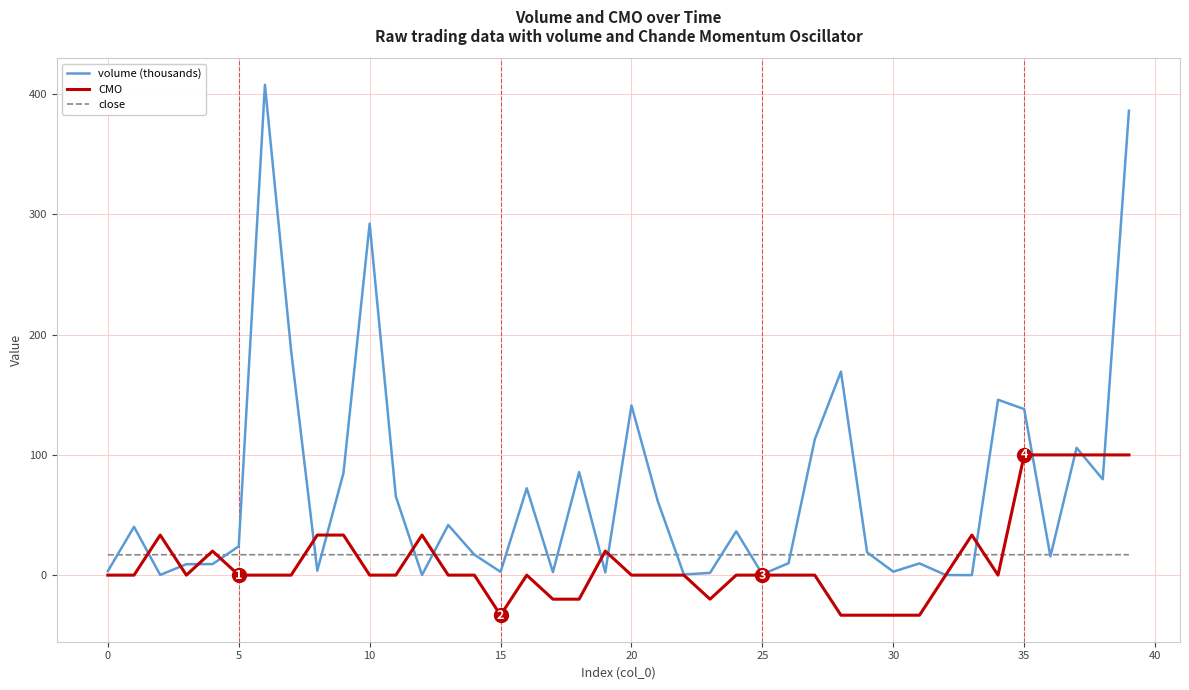

What is the maximum value shown in the chart?

407.9